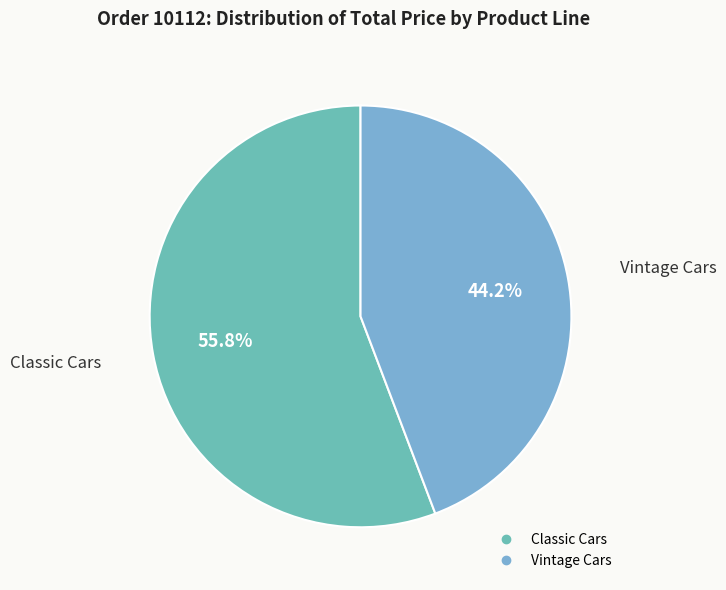

How many segments does this pie chart have?

2